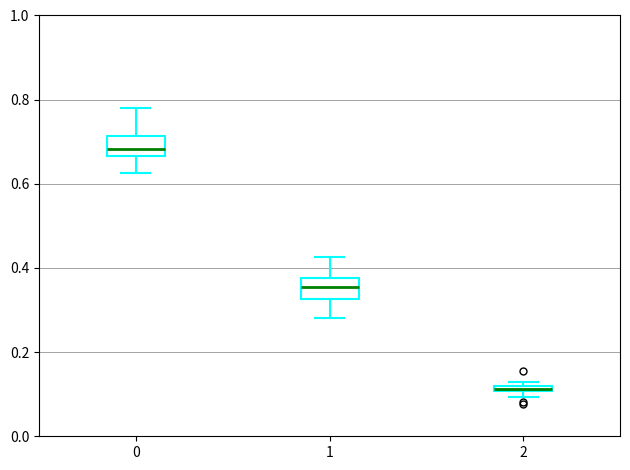

Where does the upper whisker of the box at x = 0 end on the y-axis? The values are not printed on the chart, so give them approximately, as read against the axis.

0.78